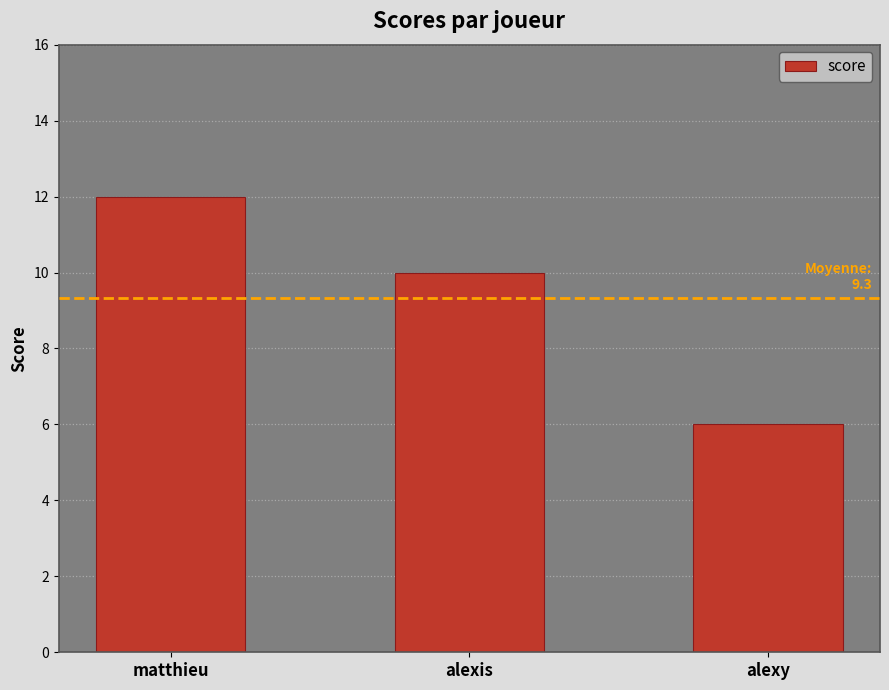

Rank the categories by value from highest to lowest.

matthieu, alexis, alexy